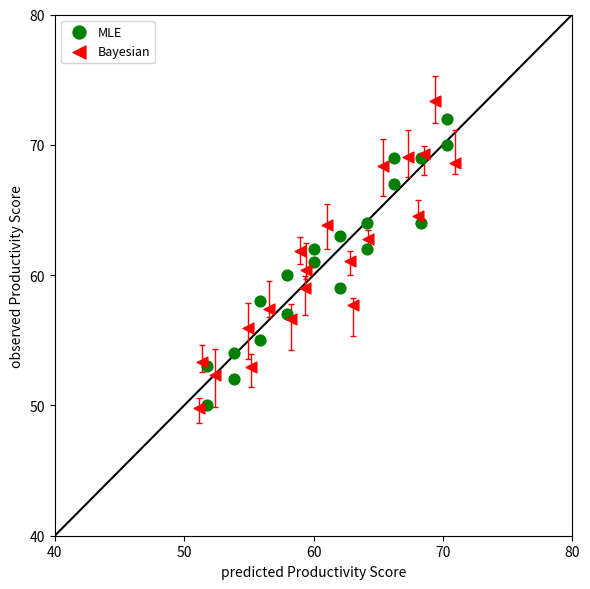

Which series has the largest Y range (max minus min)?

Bayesian